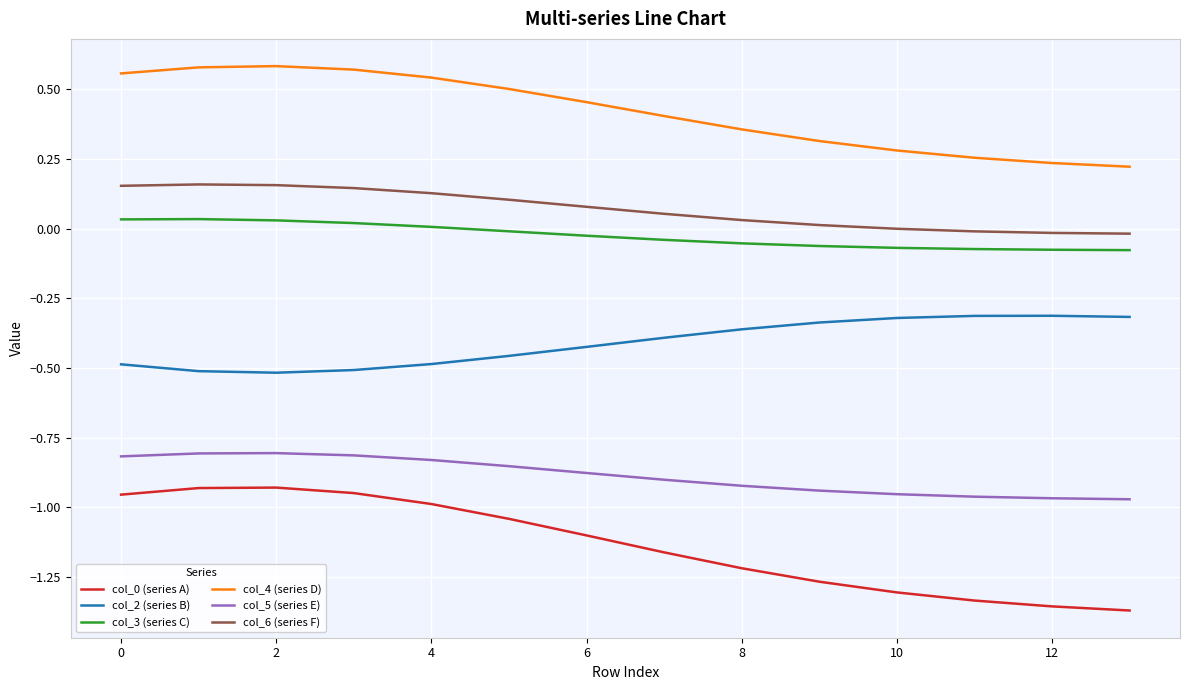

Which series has the largest total across all categories?

col_4 (series D)